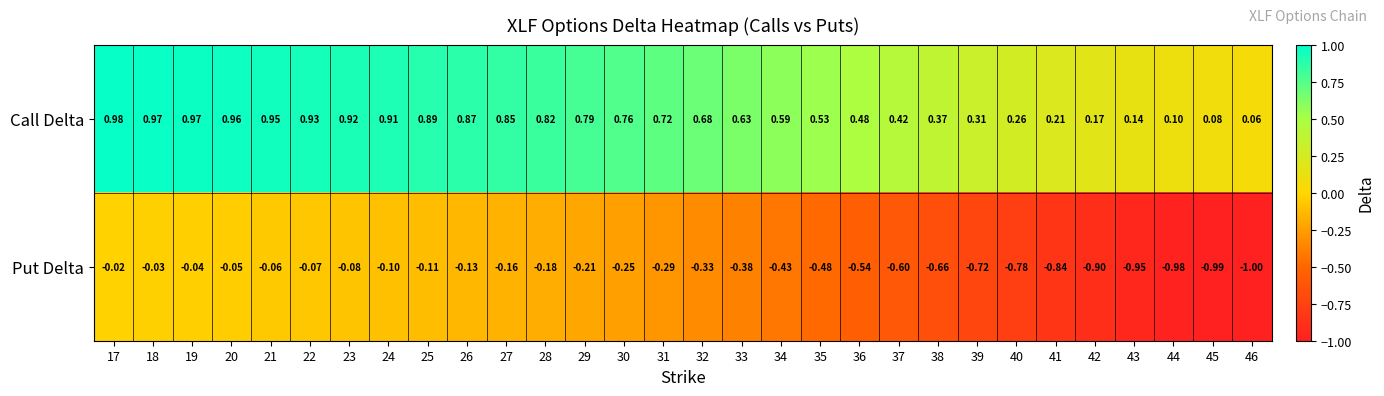

List the series in order of their overall mean, lowest first.

Put Delta, Call Delta